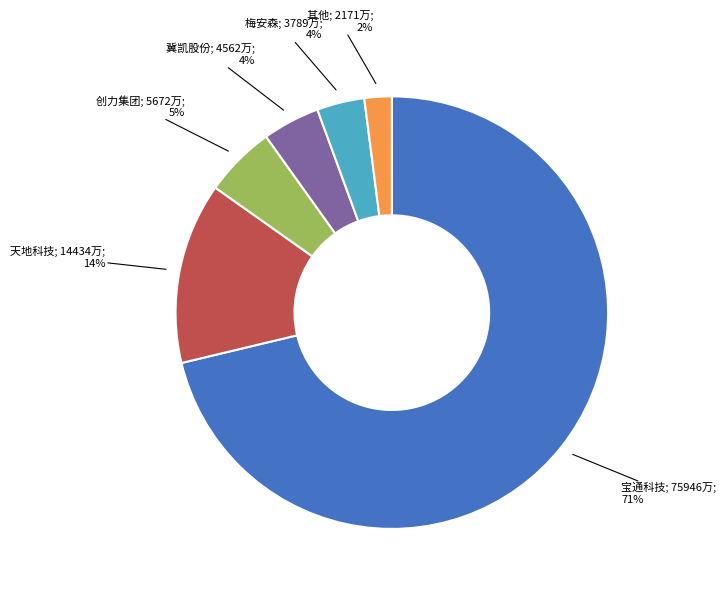

Is there a majority slice in this chart?

Yes